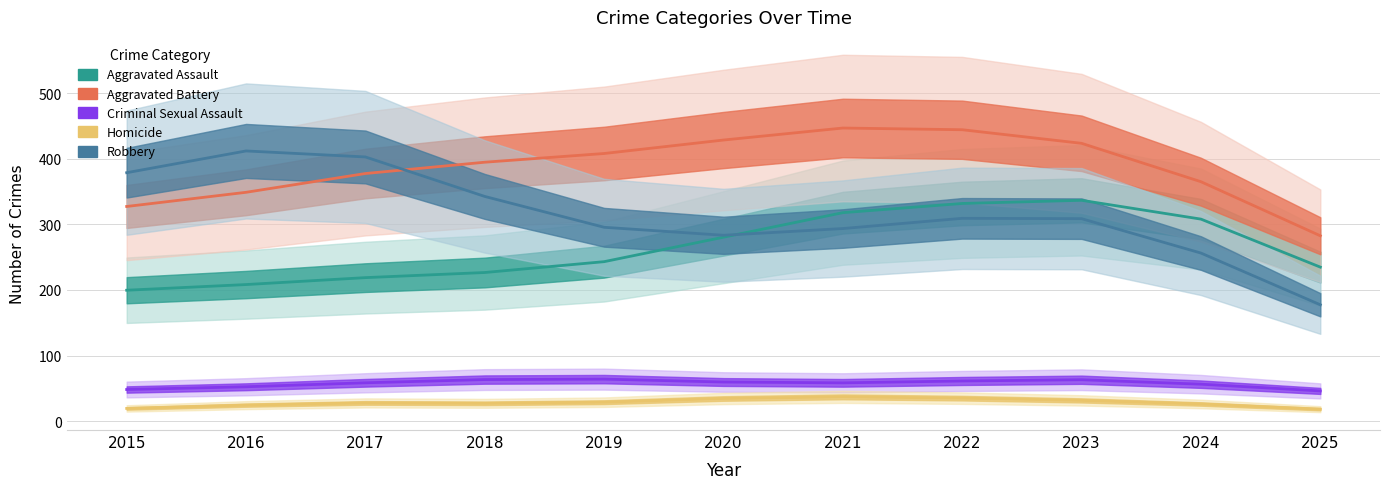

At which label does Robbery first exceed 308?

2015